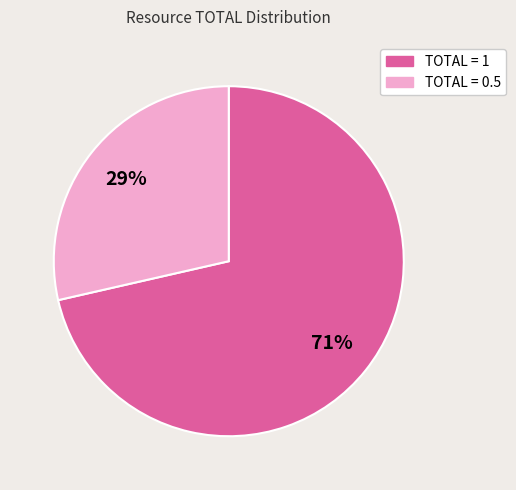

Is there any slice that represents more than half of the pie?

Yes